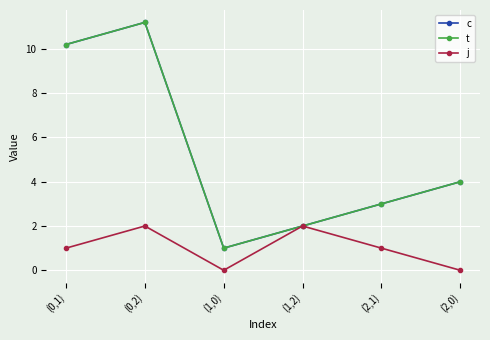

Is this an area chart (filled region under the line)?

No